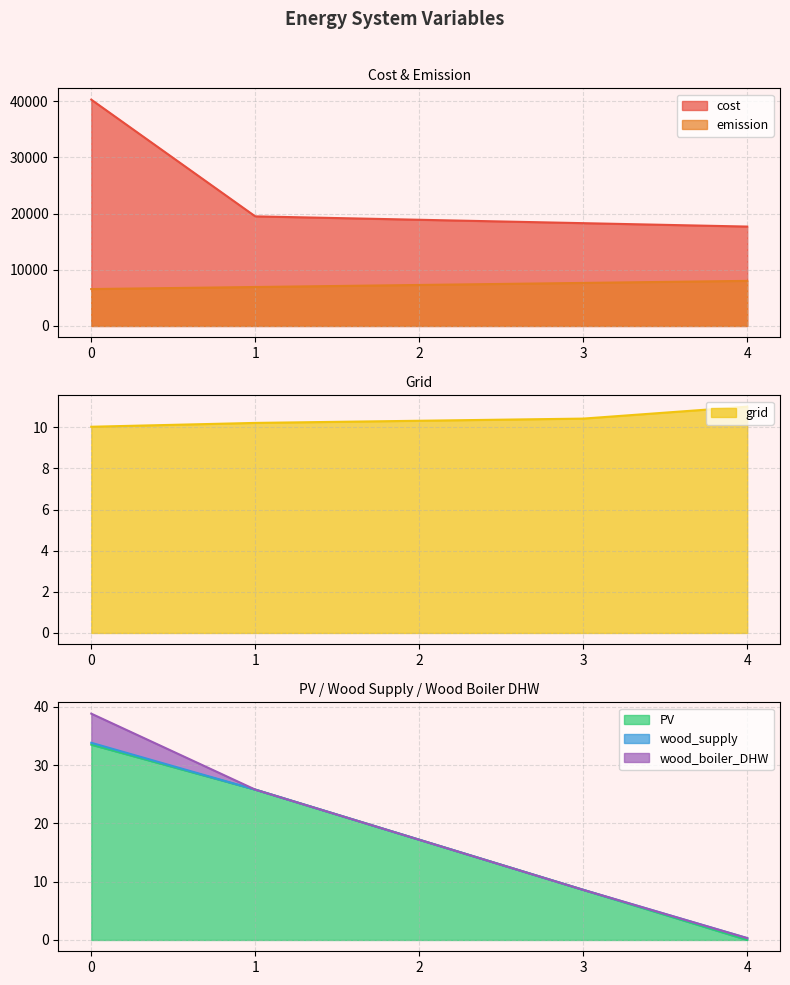

The grid series shows 10.4 at 3. True or false?

True